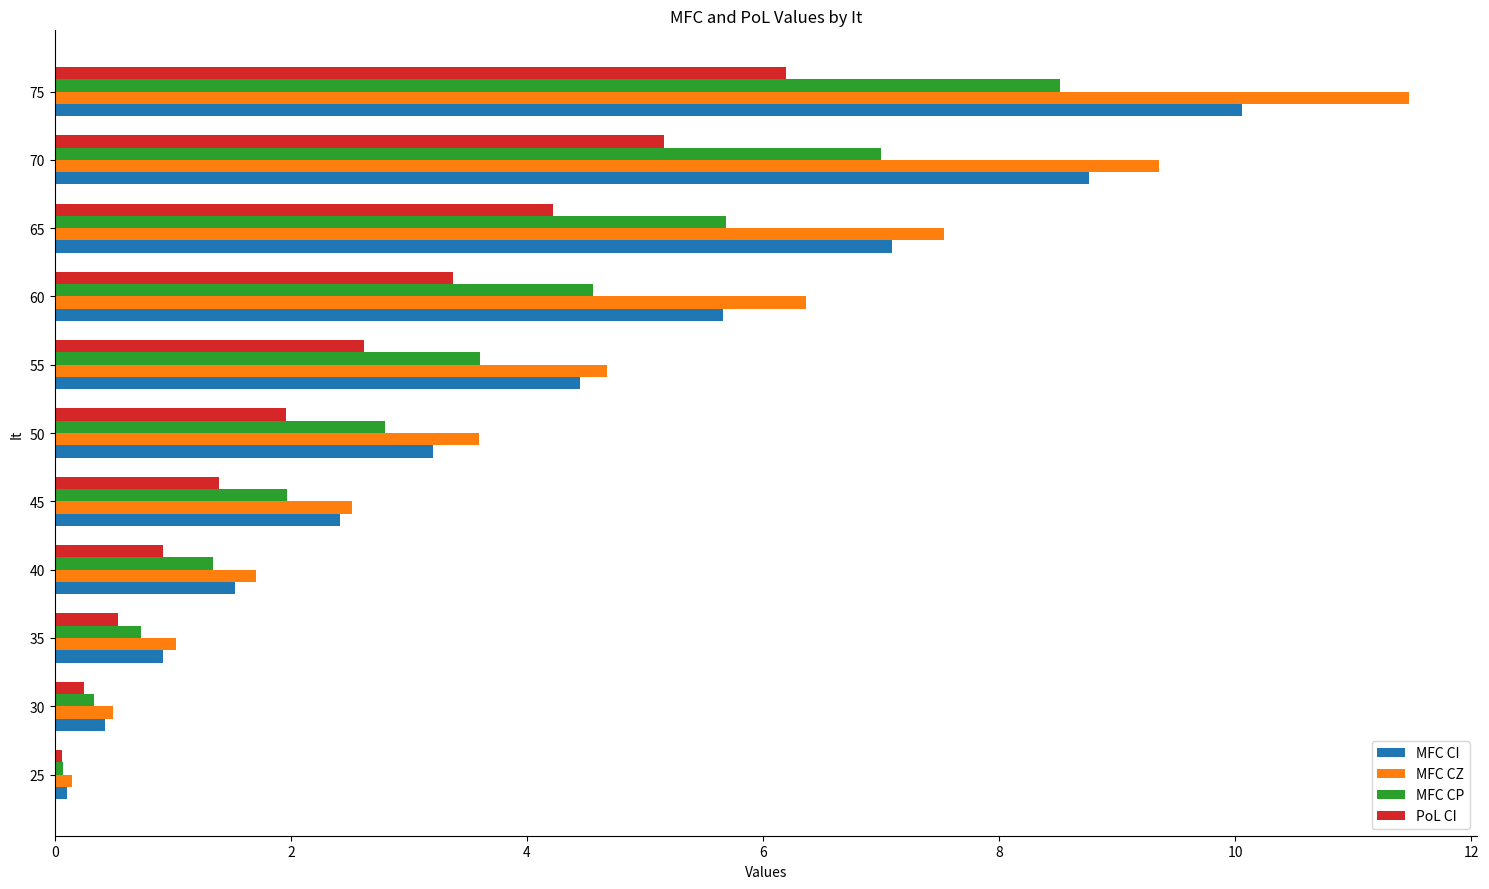

What is the difference between the highest and lowest values at 50?

1.6